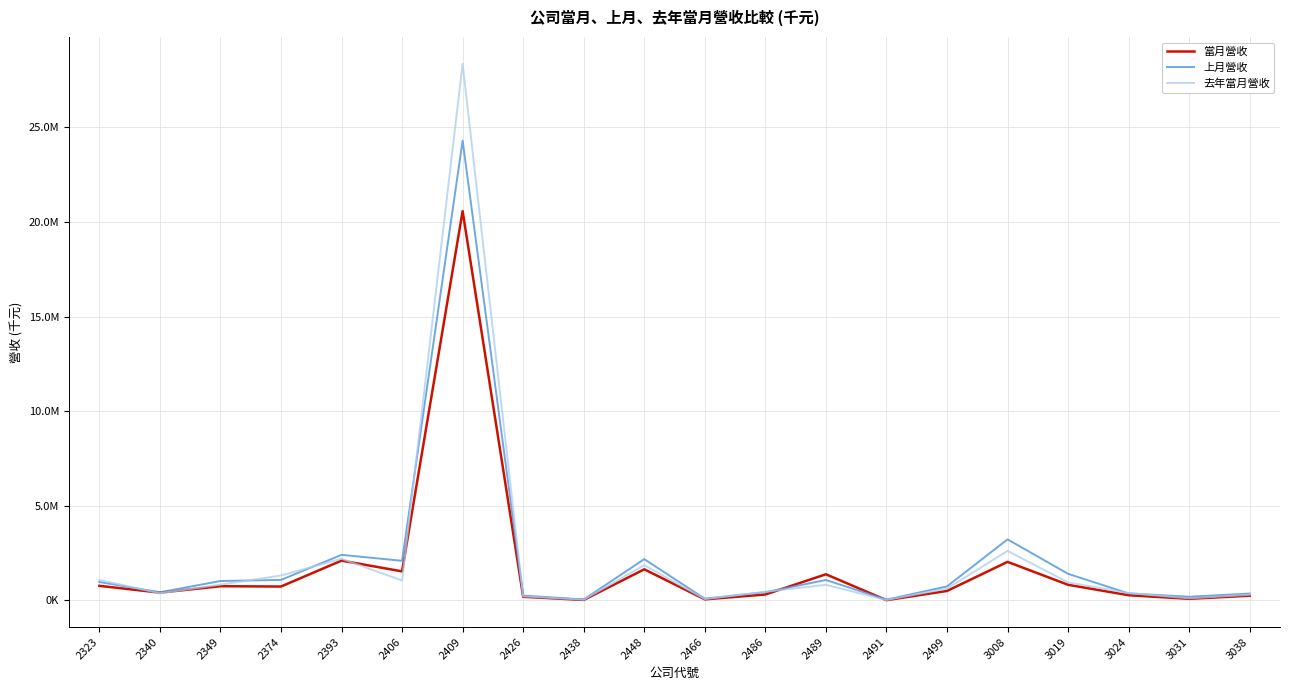

At which category is the sum across all series the highest?

2409